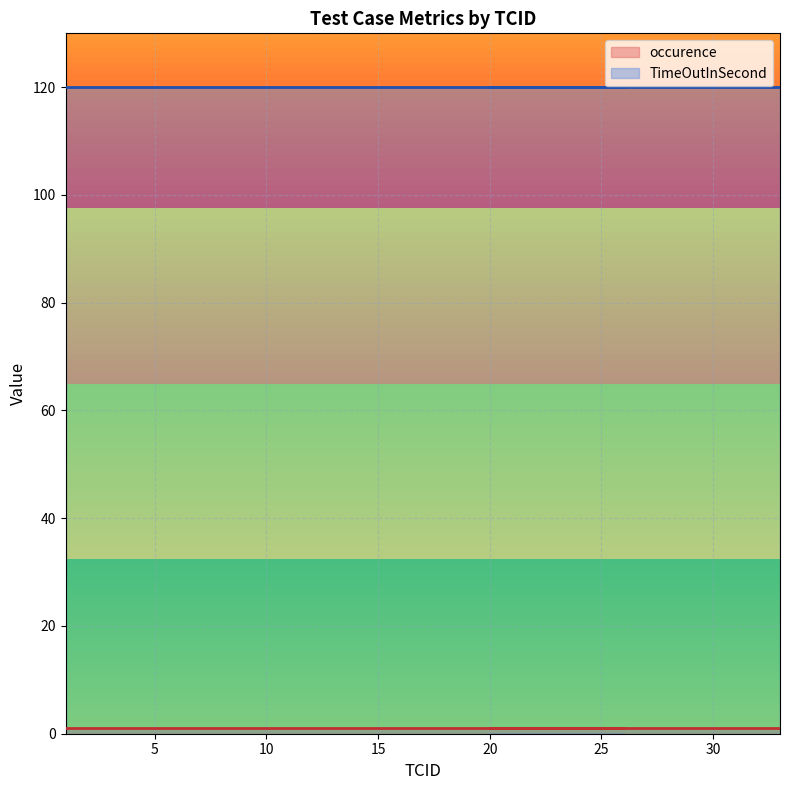

How many lines are shown in the chart?

2